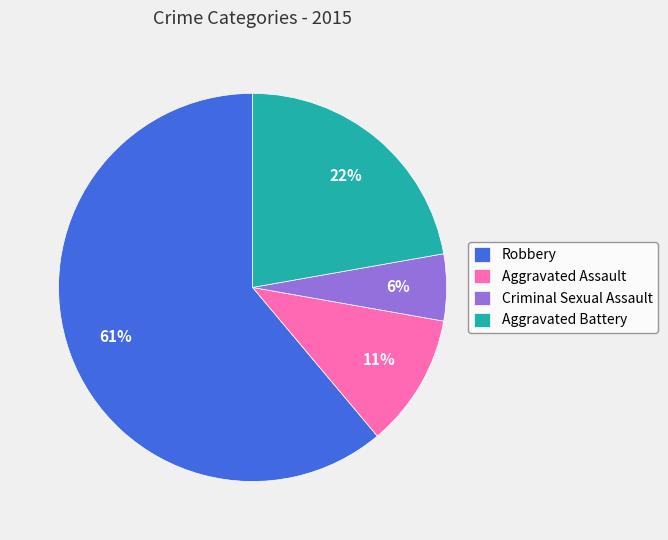

Is the sum of Criminal Sexual Assault and Aggravated Assault greater than half?

No